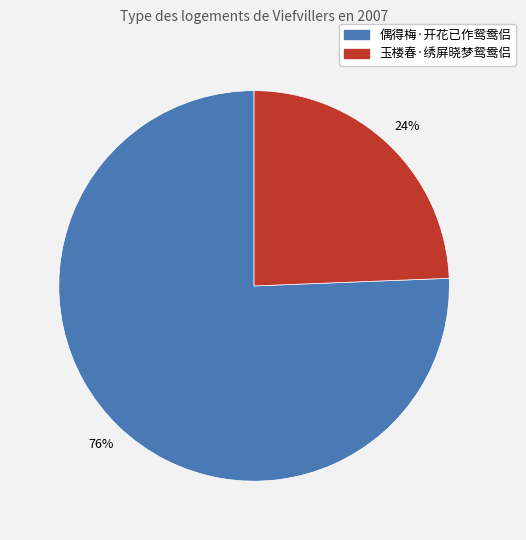

True or false: 偶得梅·开花已作鸳鸯侣 accounts for 76% of the total.

True